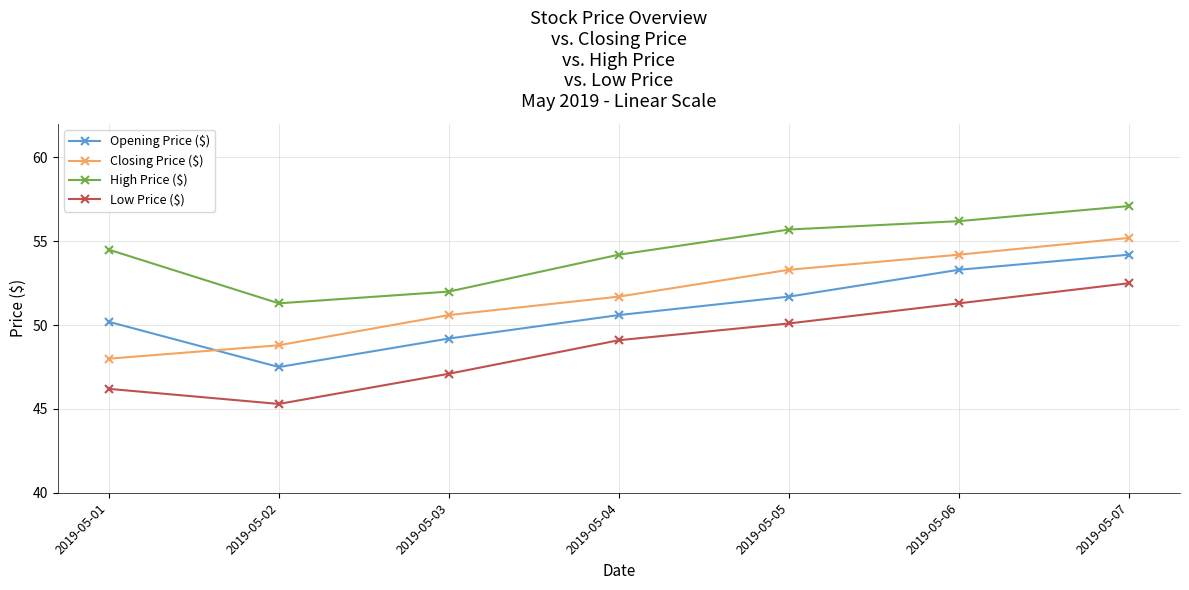

The High Price ($) series shows 57.1 at 2019-05-07. True or false?

True